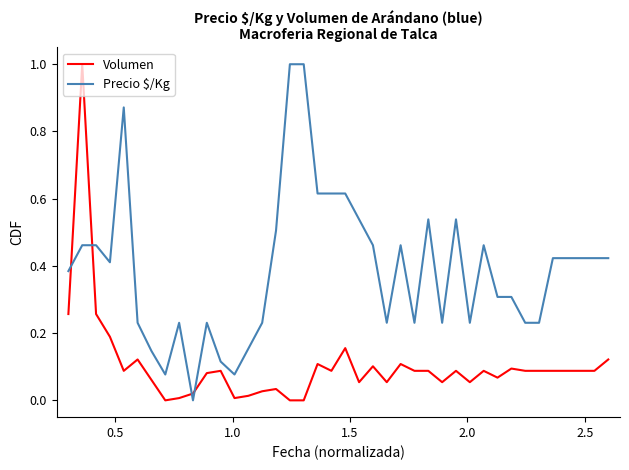

After their last crossing, which series has the higher values: Precio $/Kg or Volumen?

Precio $/Kg